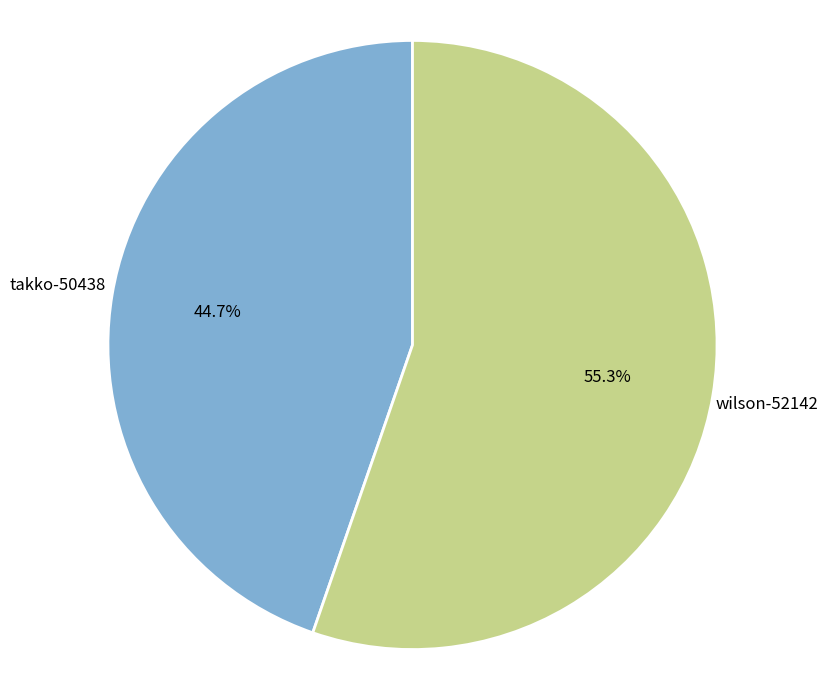

Is takko-50438 the majority of the pie?

No